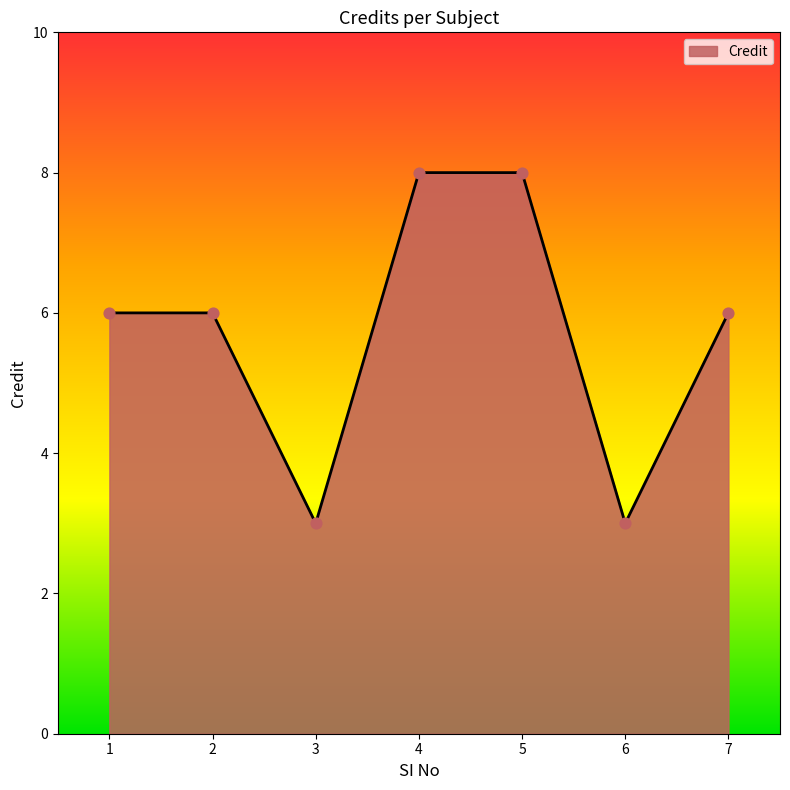

What is the change in value from 3 to 7?

+3